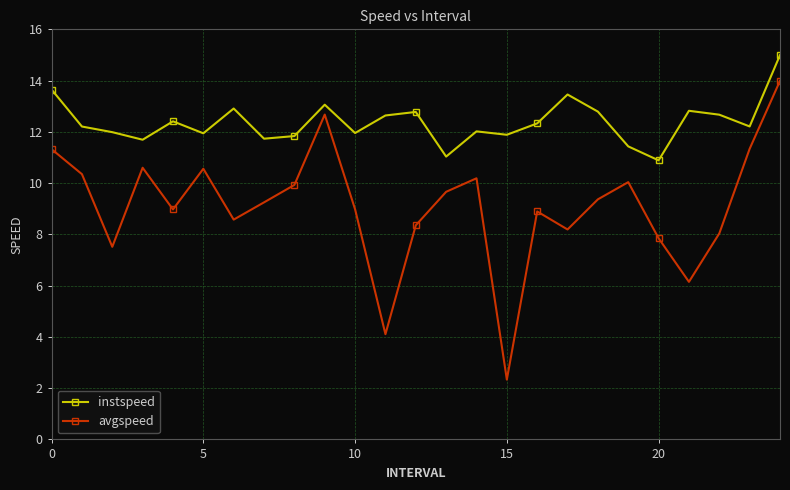

Which series has the widest spread of values?

avgspeed